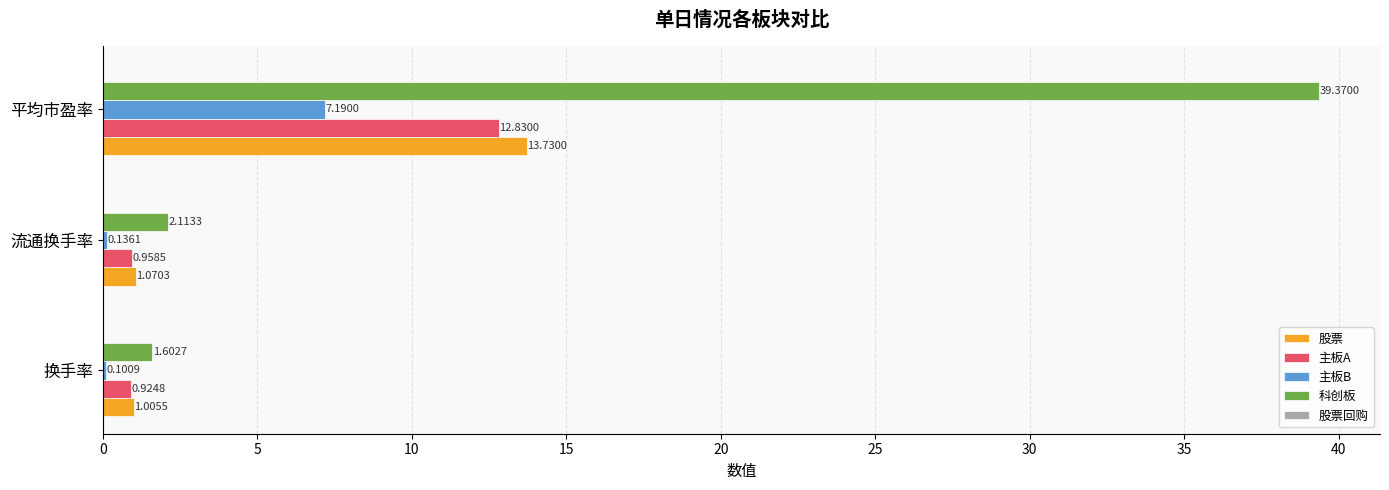

What is the maximum value for 主板B?

7.2